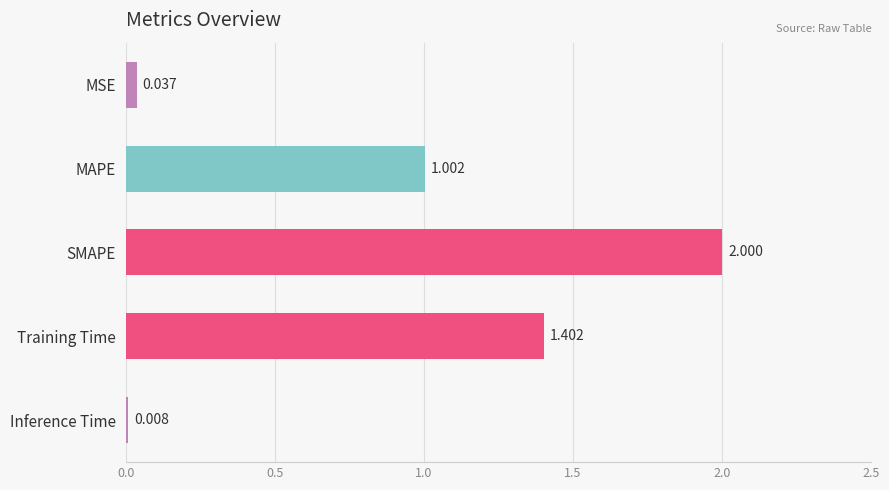

Are the bars horizontal?

Yes